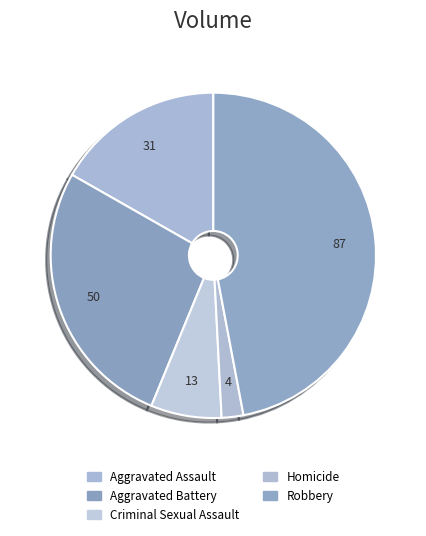

How many slices are in this pie chart?

5